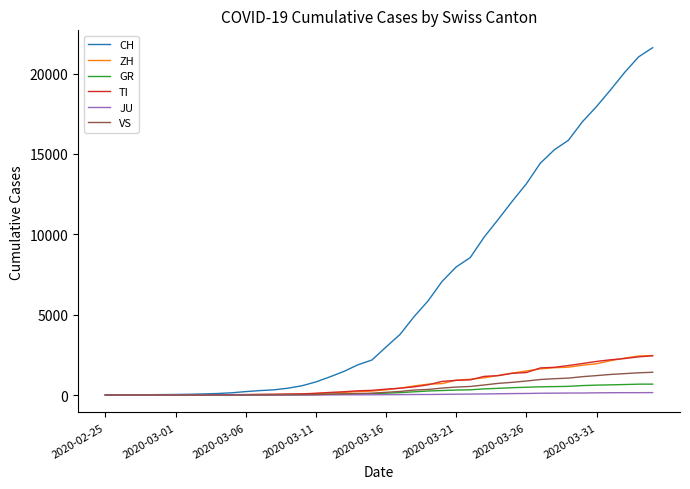

How many lines are shown in the chart?

6